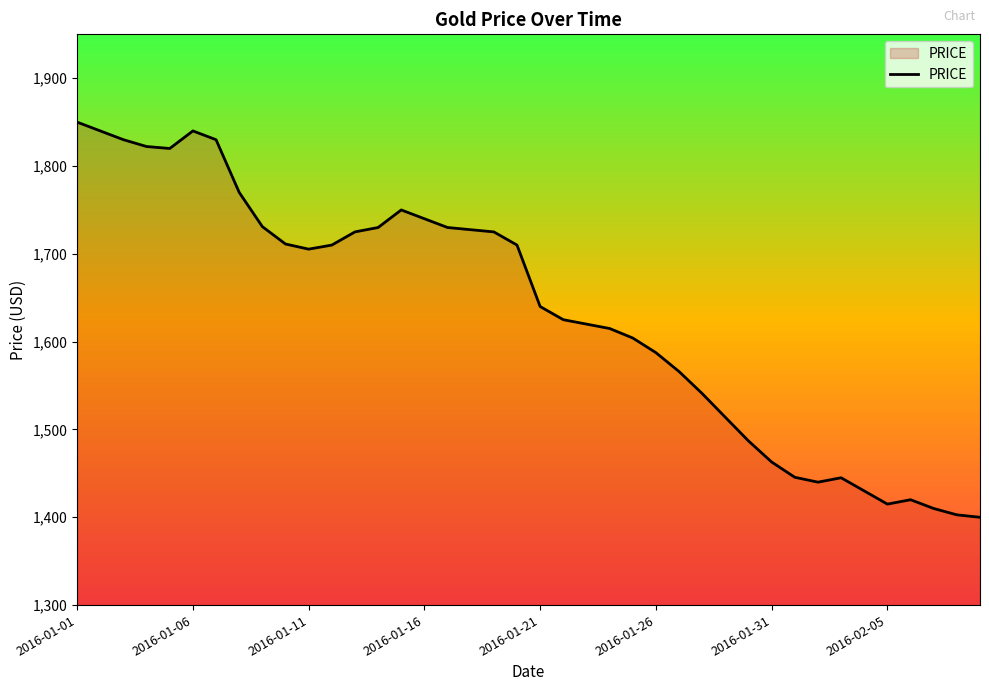

True or false: there are more than 2 points higher than both neighbors.

True